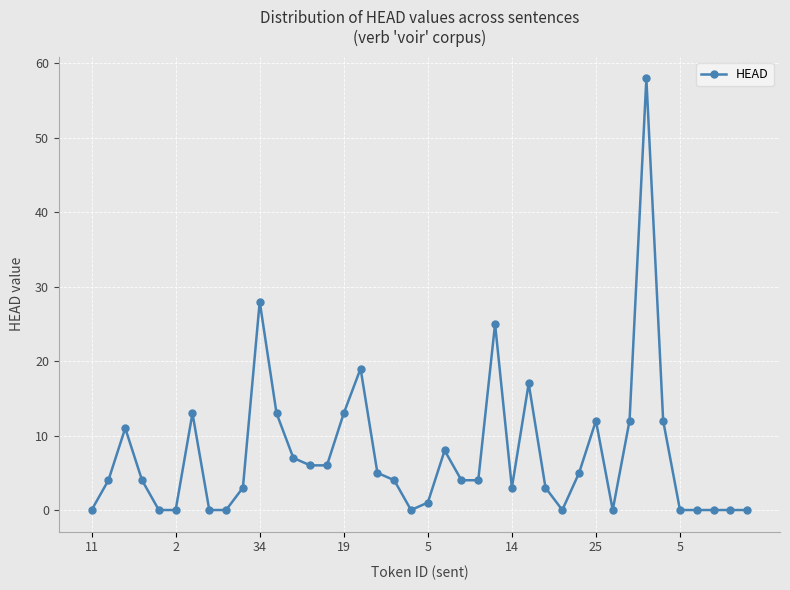

What is the difference between the maximum and minimum values?

58